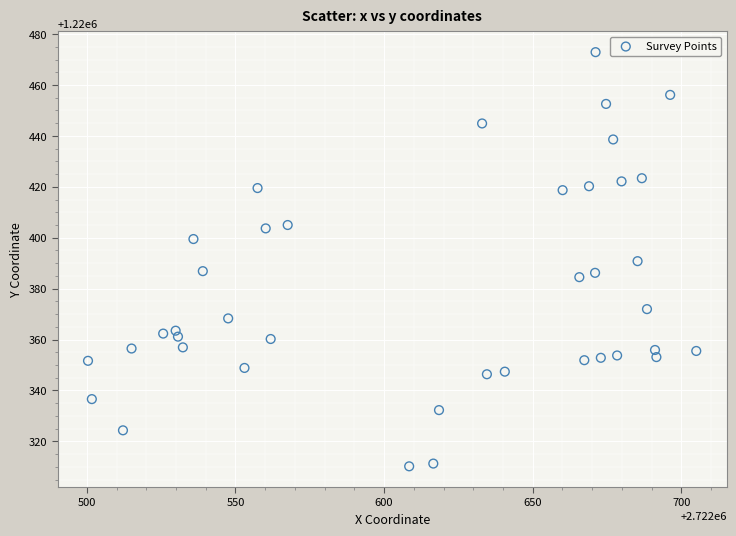

What is the range of X values (max minus min)?

204.6